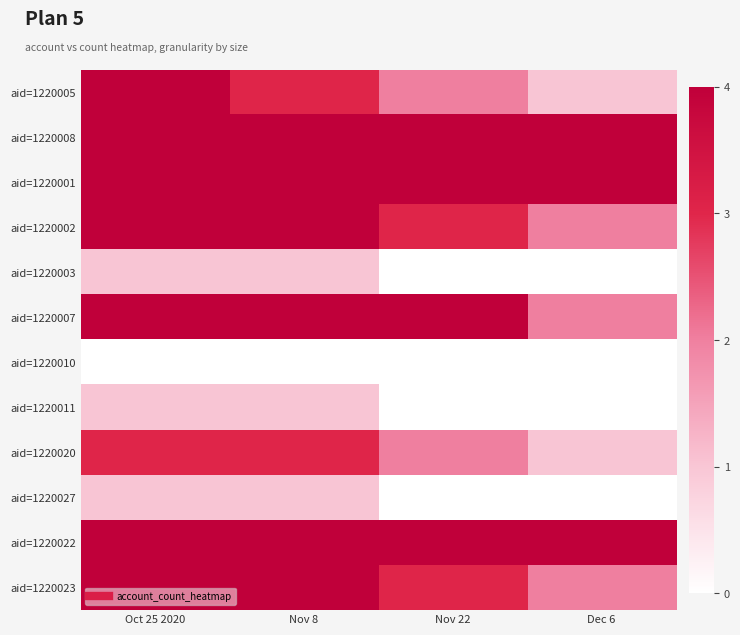

Reading right to left, what are all the values shown in this chart?

aid=1220005: Dec 6=1	Nov 22=2	Nov 8=3	Oct 25 2020=4
aid=1220008: Dec 6=4	Nov 22=6	Nov 8=8	Oct 25 2020=10
aid=1220001: Dec 6=50	Nov 22=80	Nov 8=115	Oct 25 2020=146
aid=1220002: Dec 6=2	Nov 22=3	Nov 8=4	Oct 25 2020=5
aid=1220003: Dec 6=0	Nov 22=0	Nov 8=1	Oct 25 2020=1
aid=1220007: Dec 6=2	Nov 22=4	Nov 8=6	Oct 25 2020=6
aid=1220010: Dec 6=0	Nov 22=0	Nov 8=0	Oct 25 2020=0
aid=1220011: Dec 6=0	Nov 22=0	Nov 8=1	Oct 25 2020=1
aid=1220020: Dec 6=1	Nov 22=2	Nov 8=3	Oct 25 2020=3
aid=1220027: Dec 6=0	Nov 22=0	Nov 8=1	Oct 25 2020=1
aid=1220022: Dec 6=8	Nov 22=15	Nov 8=23	Oct 25 2020=42
aid=1220023: Dec 6=2	Nov 22=3	Nov 8=4	Oct 25 2020=5